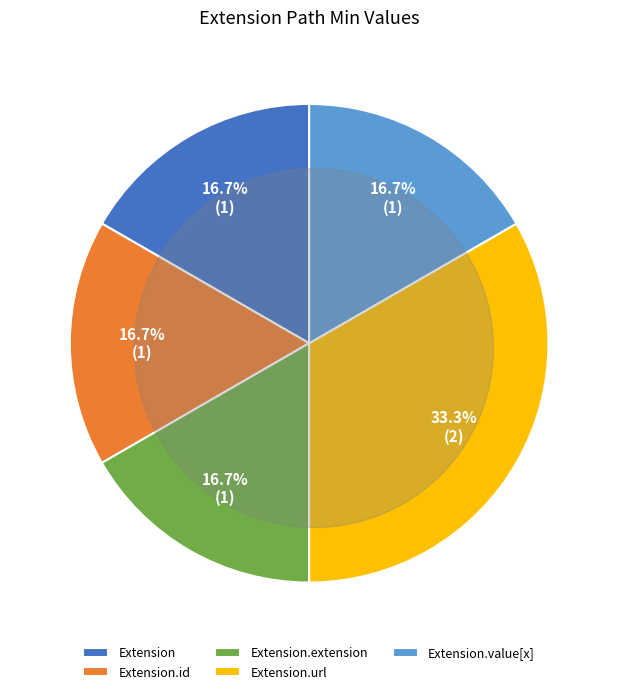

Which has a higher value, Extension or Extension.extension?

Extension.extension